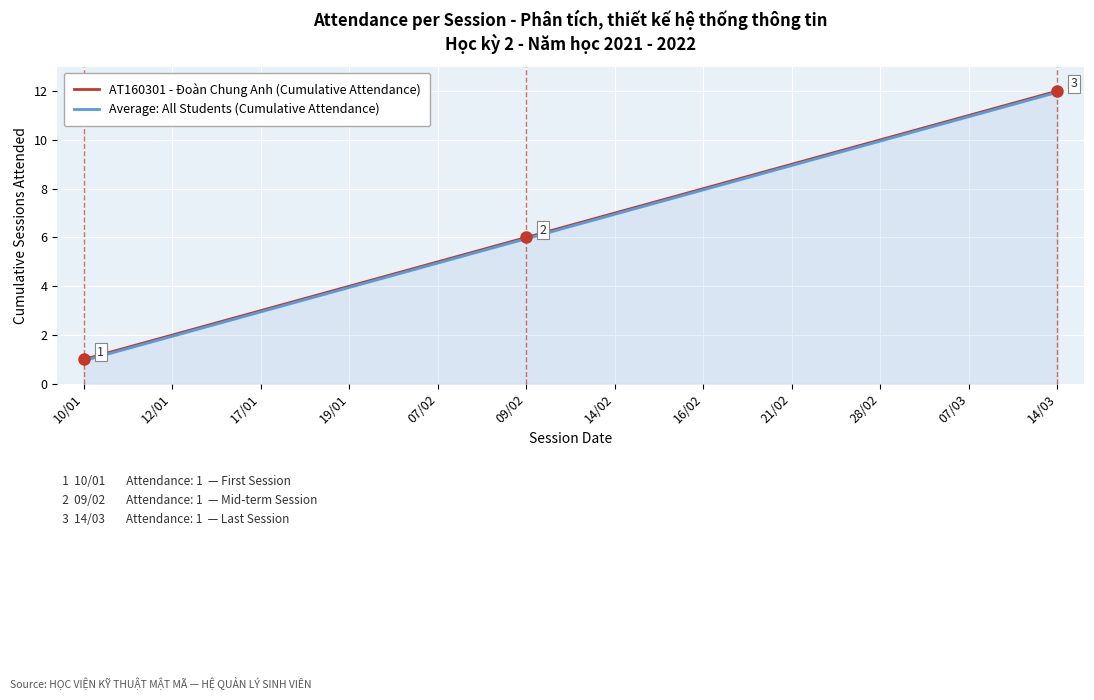

Which category has the lowest value in the AT160301 - Đoàn Chung Anh (Cumulative Attendance) series?

10/01